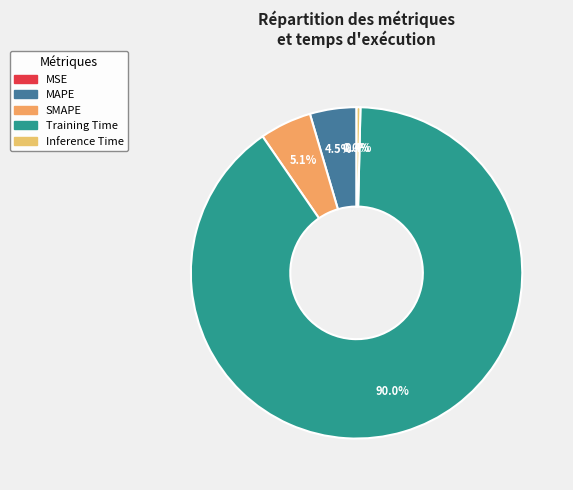

Is it true that SMAPE is 5% of the pie?

True